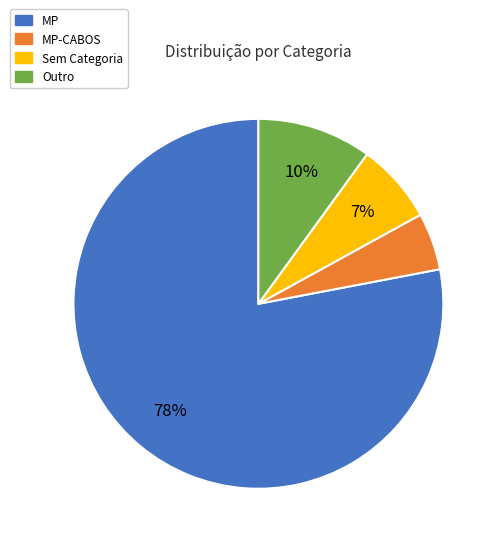

Which category accounts for the majority?

MP